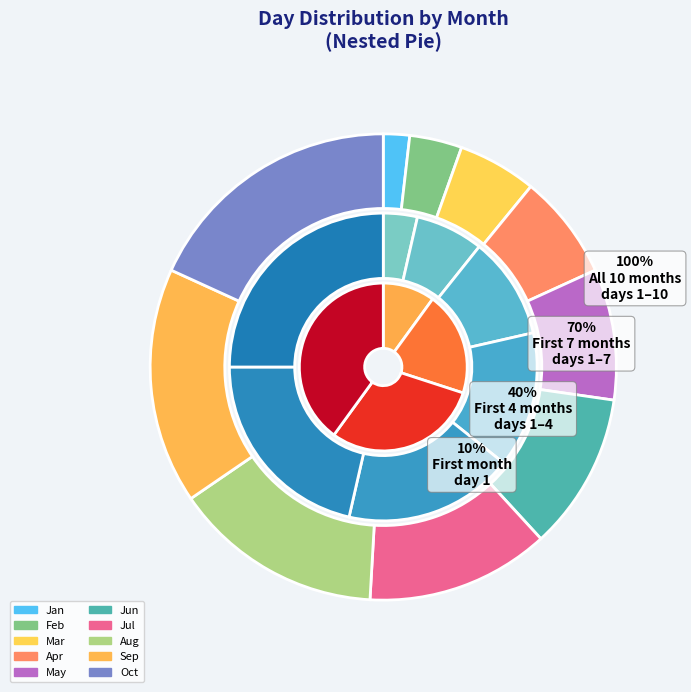

Between Sep and Apr, which is larger?

Sep